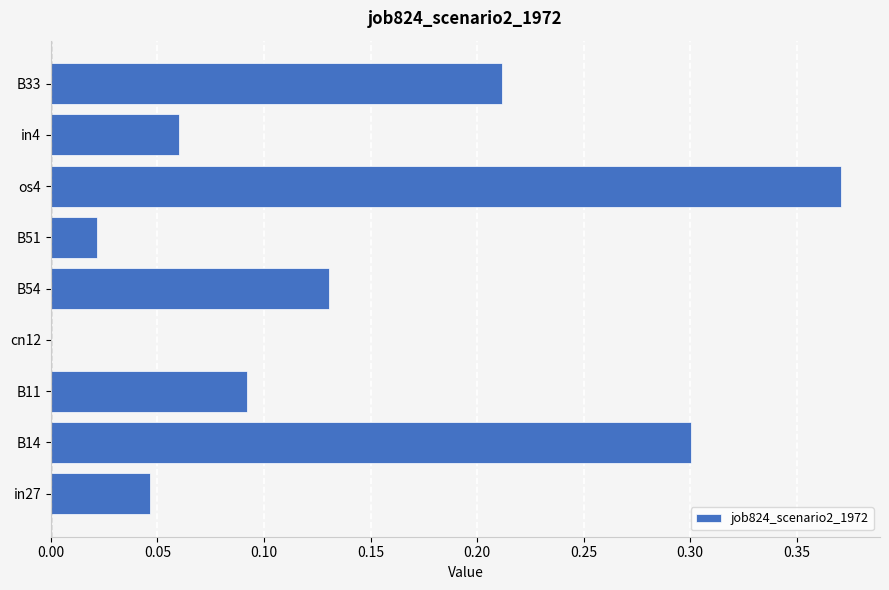

True or false: the data shows 0.0 at B11.

False